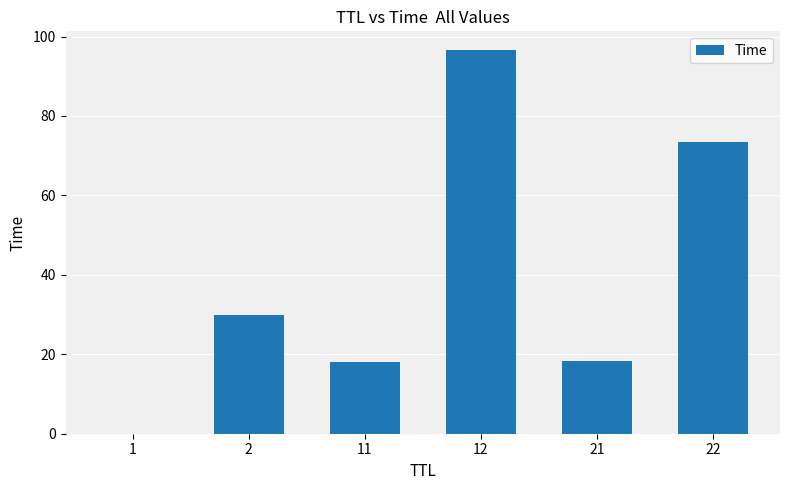

The chart shows a value of 30.0 at 2. True or false?

True